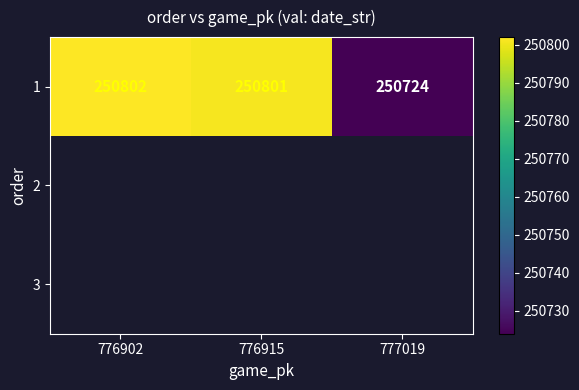

The value of 1 at 776902 is 439911.7. True or false?

False